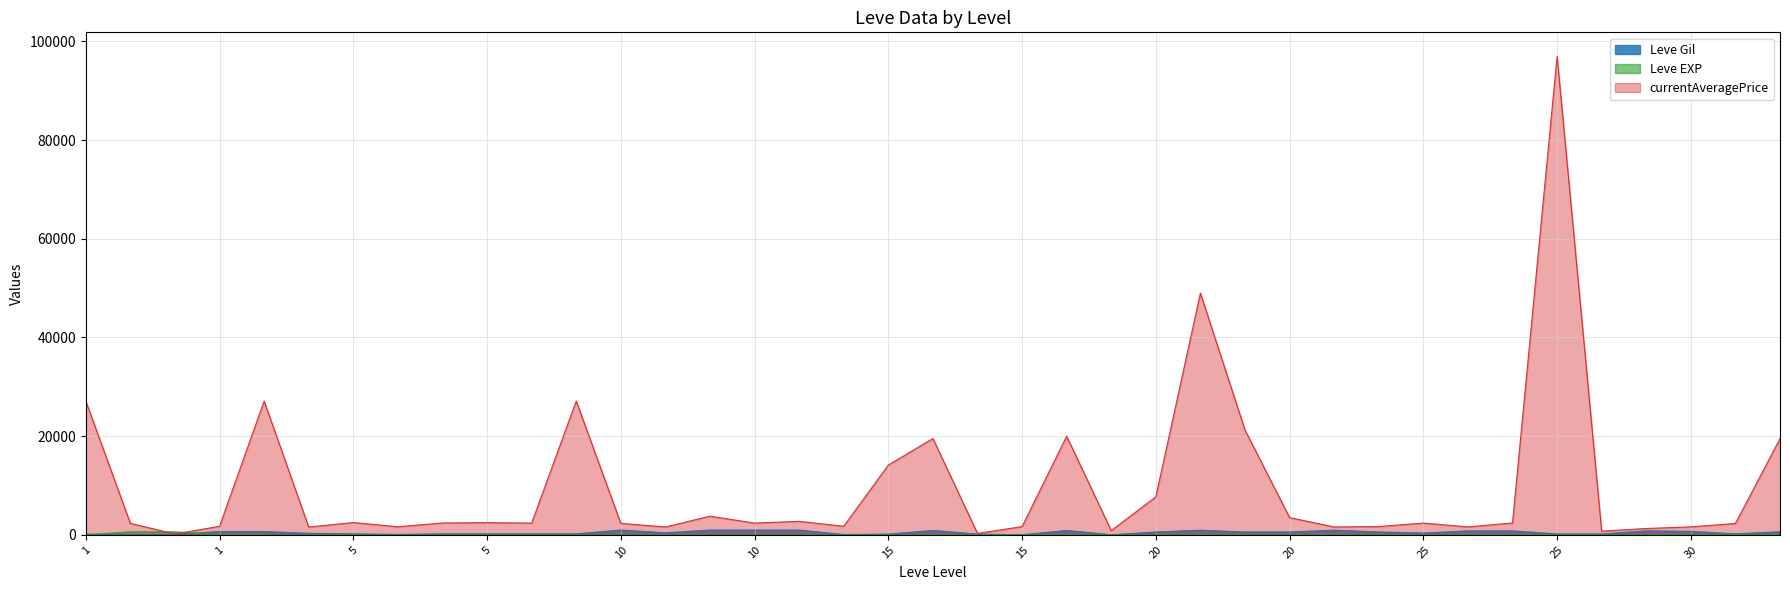

Count the number of data series in this chart.

3